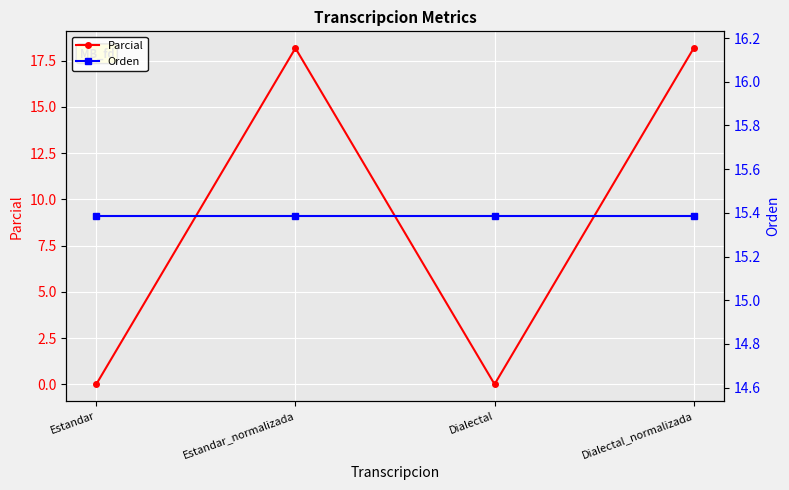

Between Estandar and Estandar_normalizada, which series saw the biggest shift?

Parcial